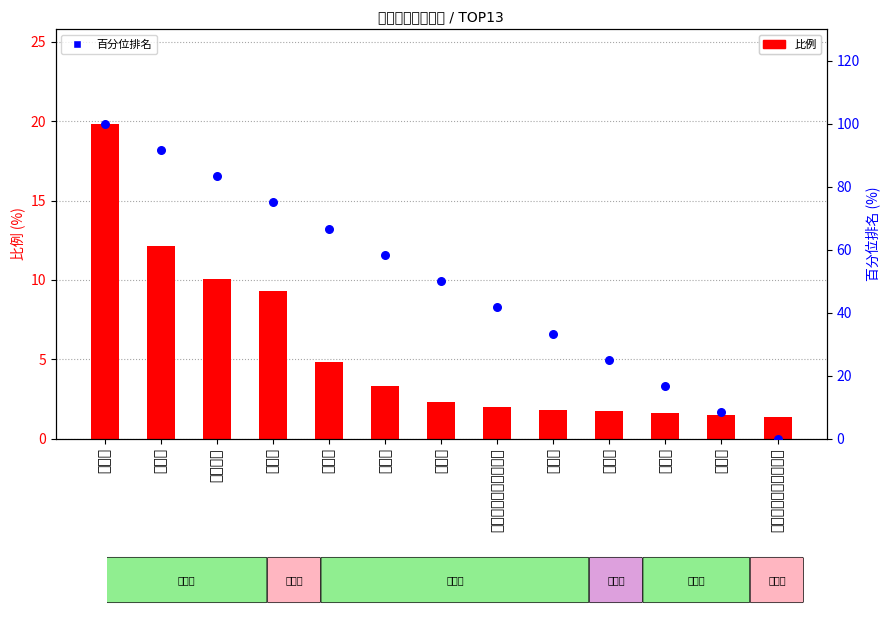

What are all the series names shown in the legend?

比例, 百分位排名